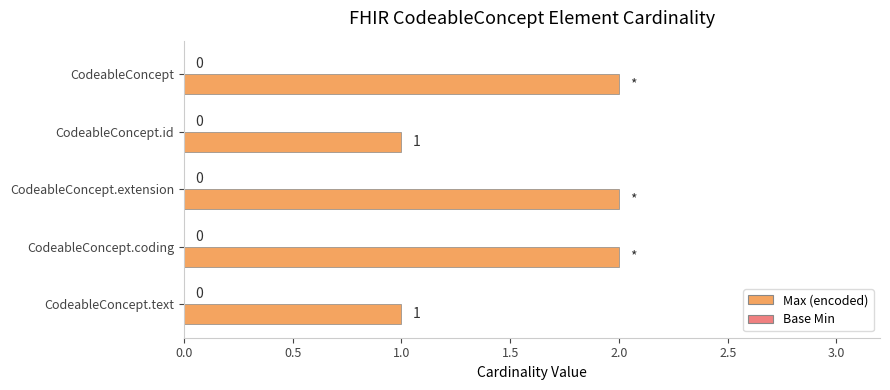

Does the chart contain stacked bars?

No